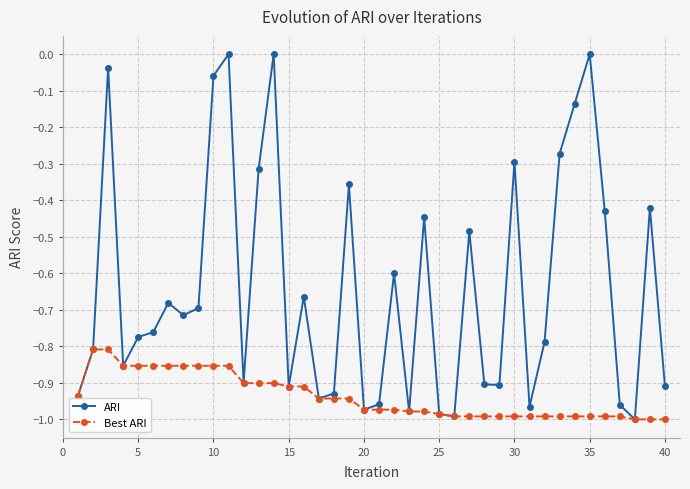

Rank the series by their maximum value, from highest to lowest.

ARI, Best ARI